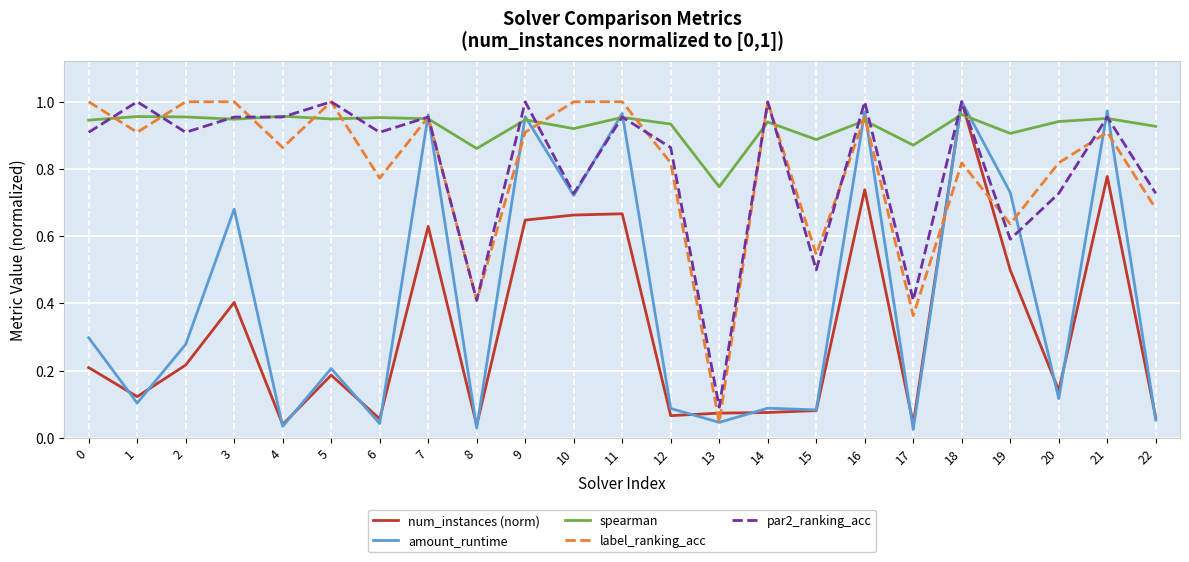

Where is the first local minimum for label_ranking_acc?

1